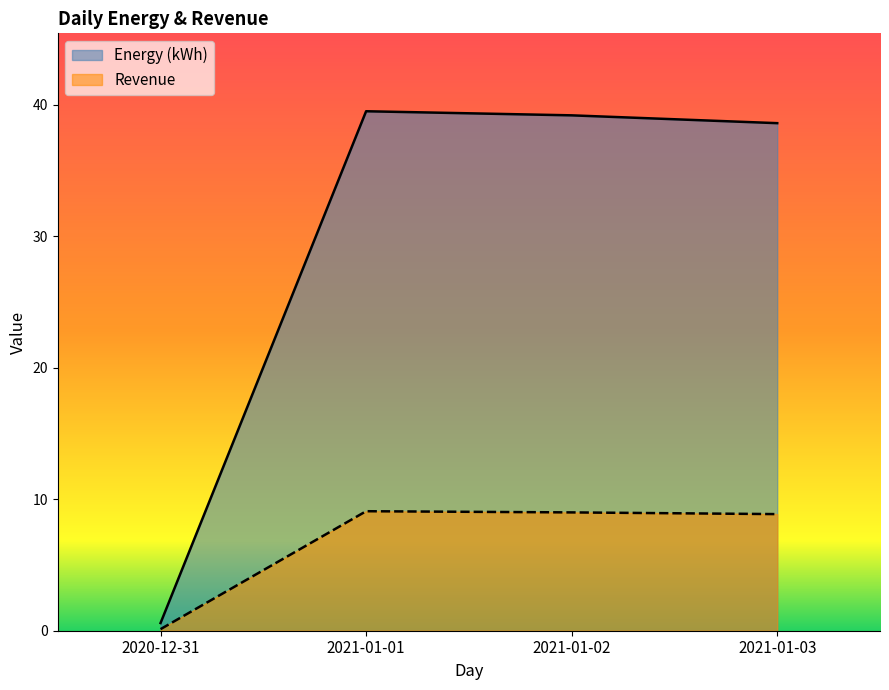

True or false: Energy (kWh) and Revenue intersect in this chart.

False